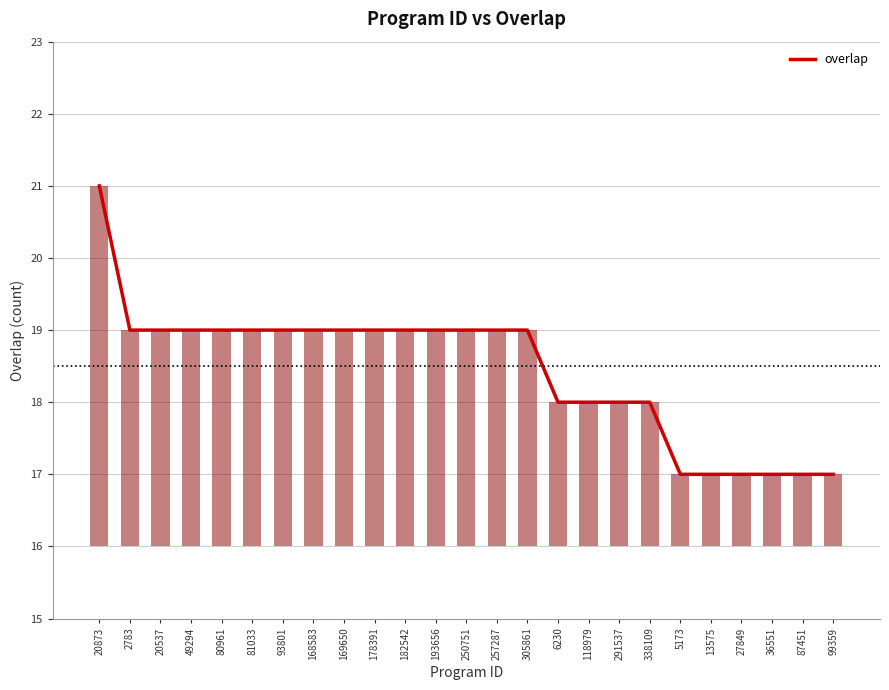

Count the number of data series in this chart.

1